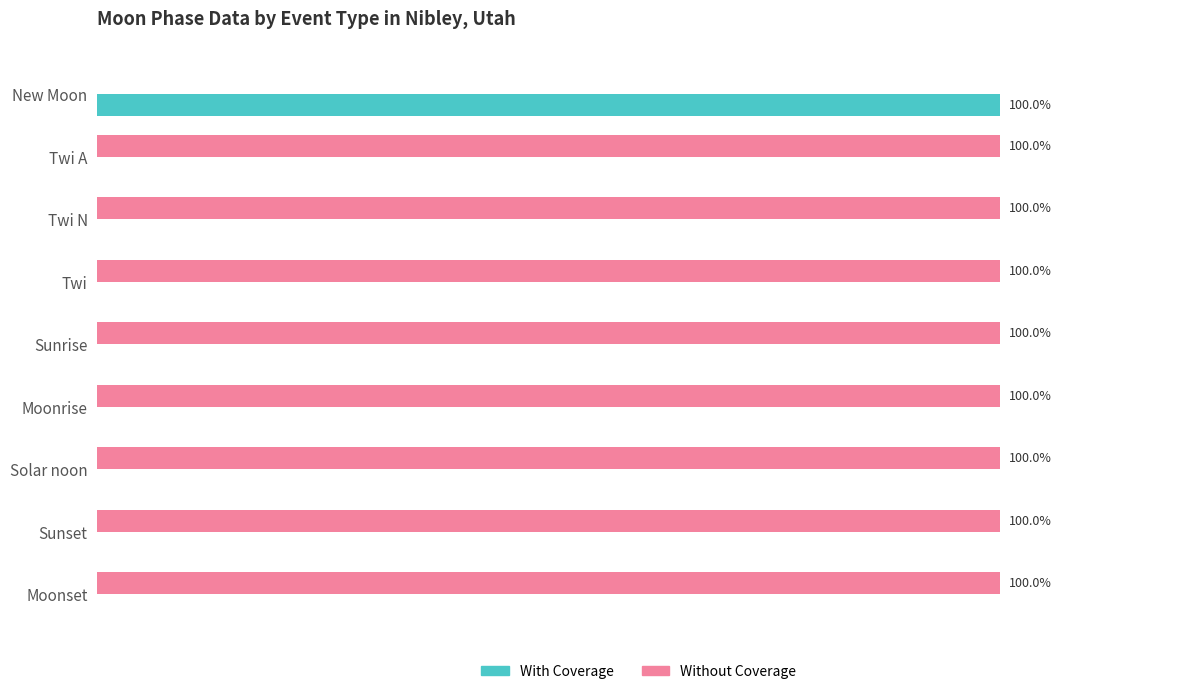

Is the value of With Coverage at Moonset greater than the value of Without Coverage at Sunrise?

No